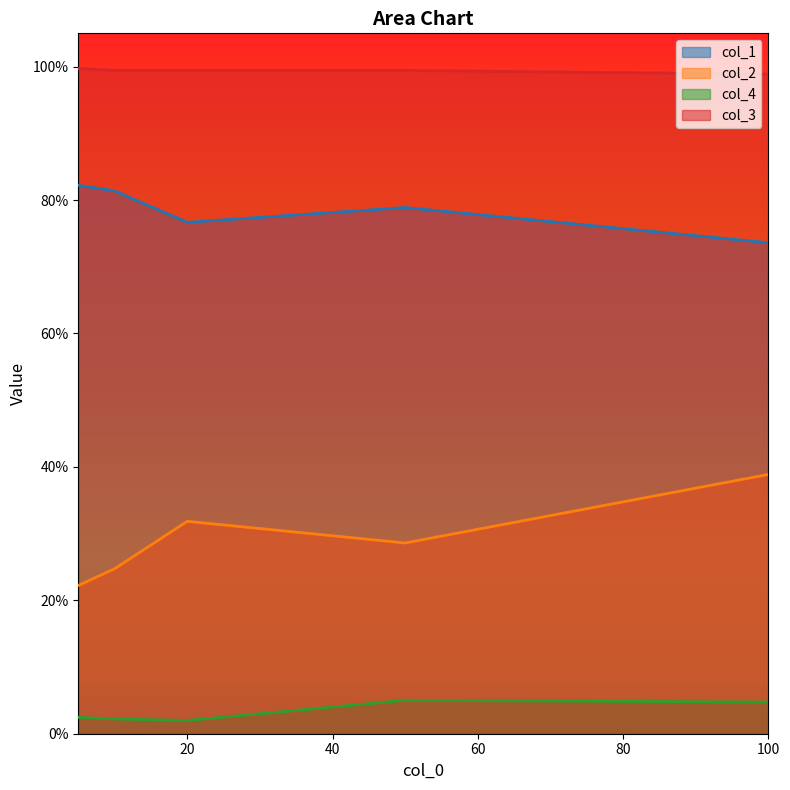

How many col_2 values are between 0 and 1?

5